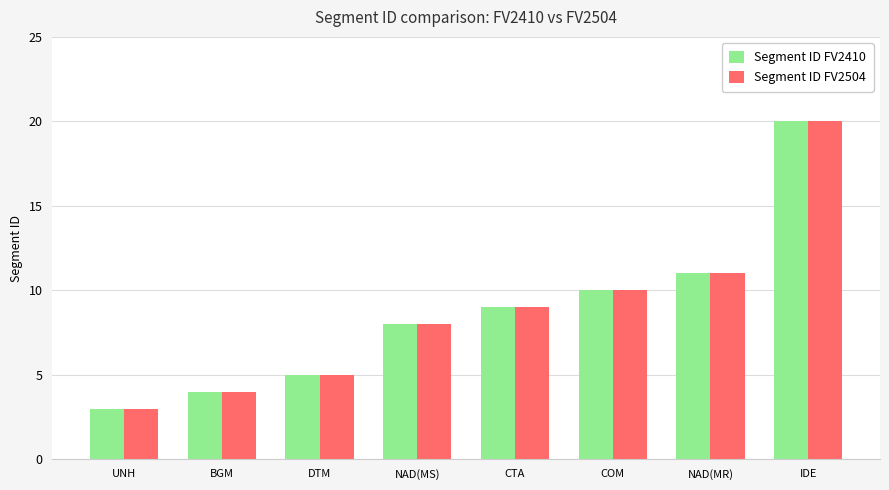

What is the difference between the second highest and minimum values in the Segment ID FV2410 series?

8